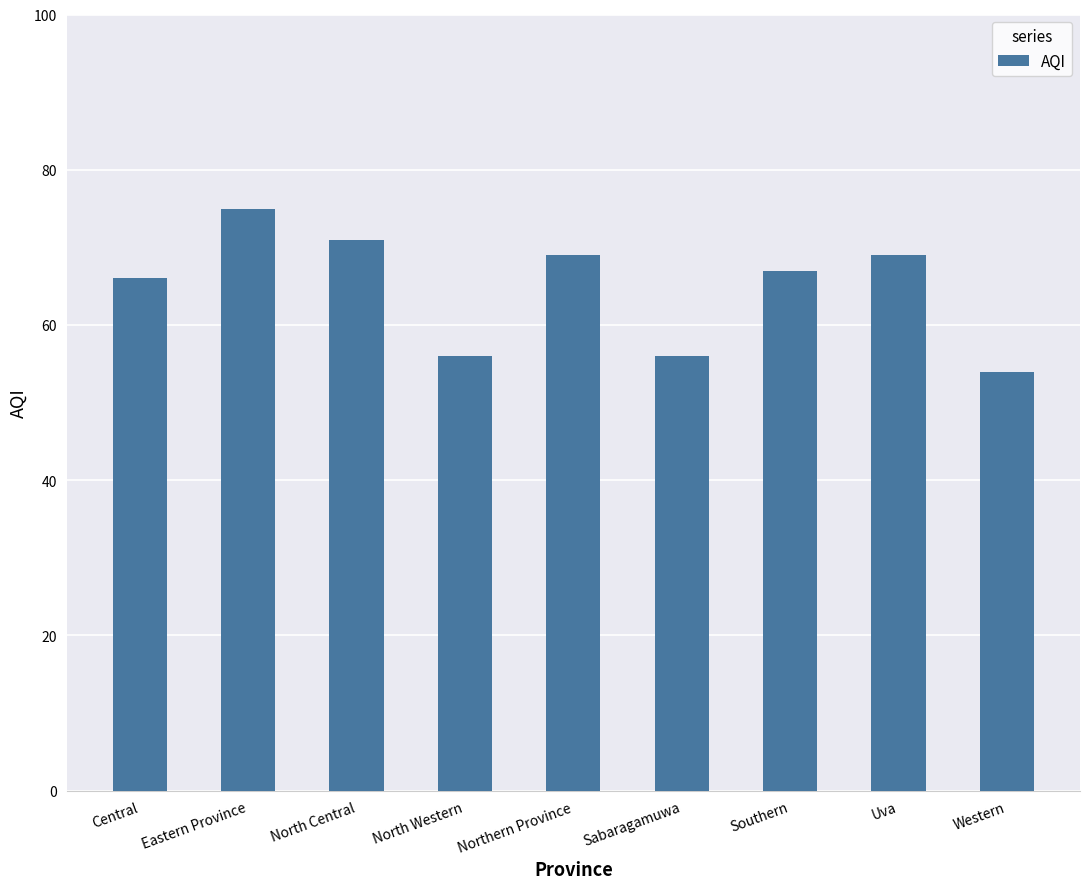

How many data points does each series have?

9